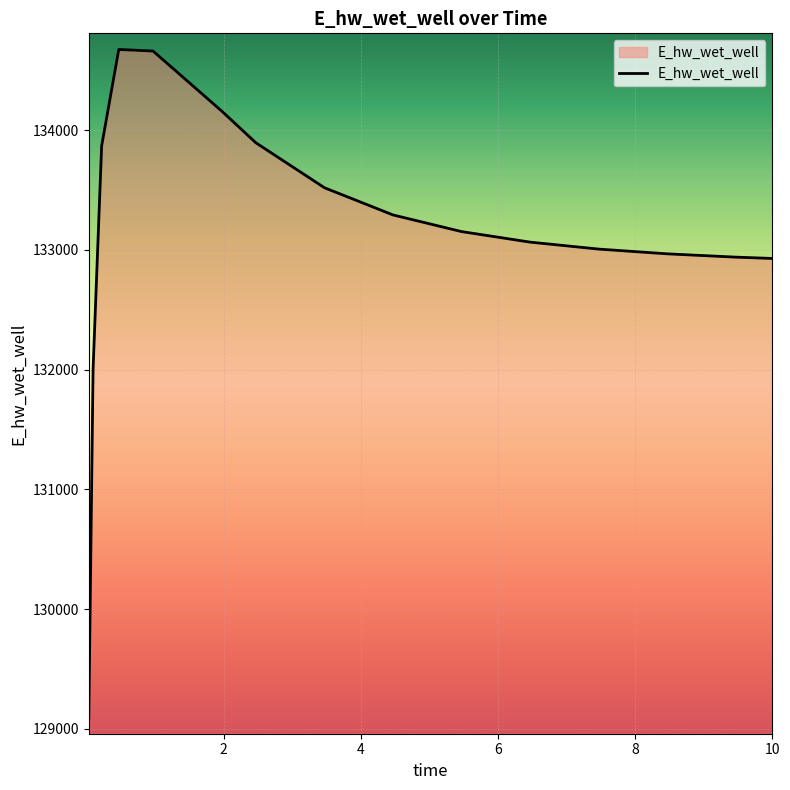

How many categories are shown in the chart?

15